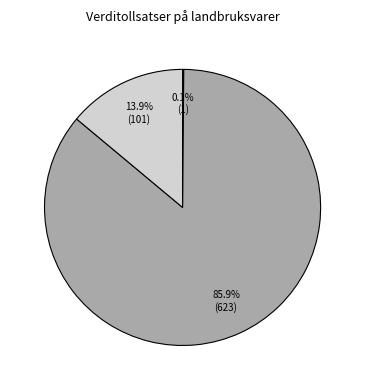

Is there any slice that represents more than half of the pie?

Yes